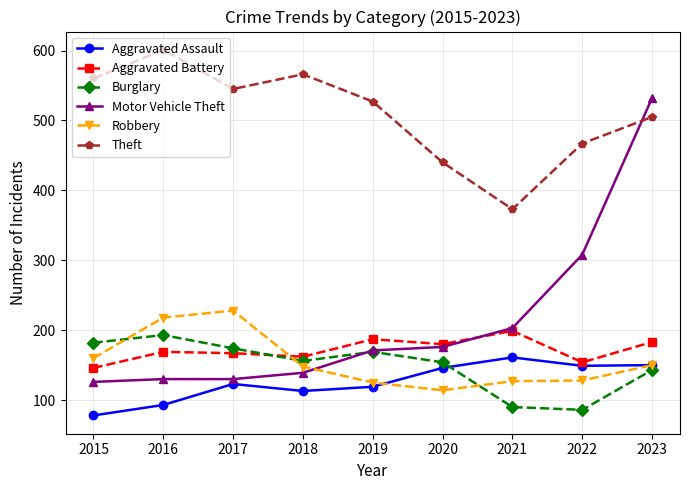

Count the number of data series in this chart.

6